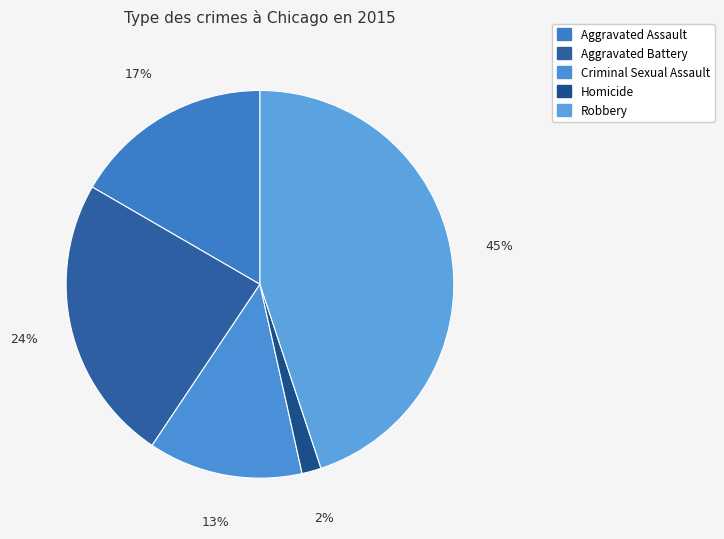

What percentage do Robbery and Homicide together represent?

46.5%